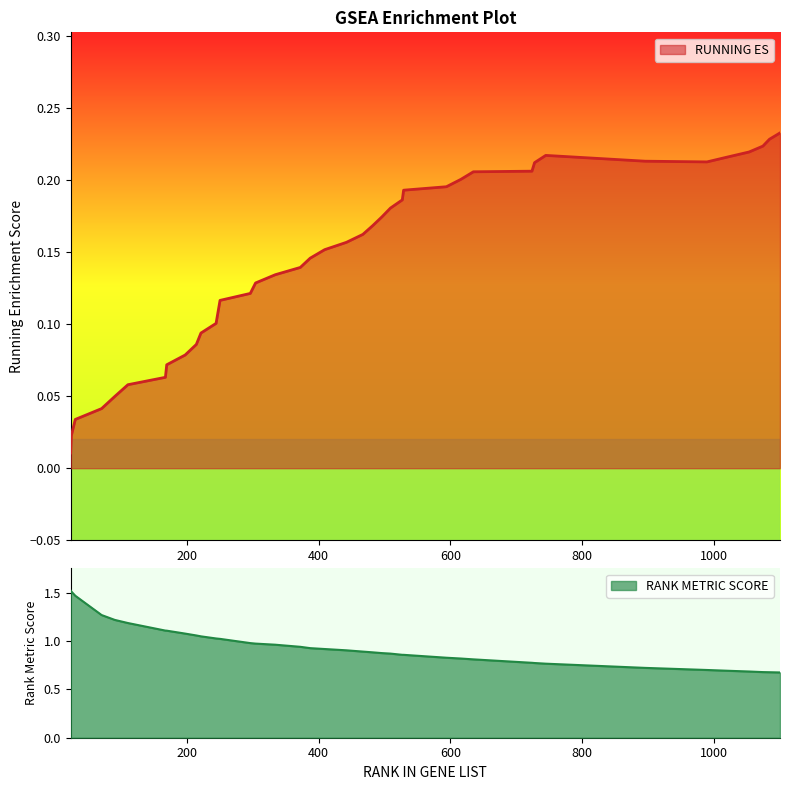

What is the spread (max minus min) of values at 214?

1.0